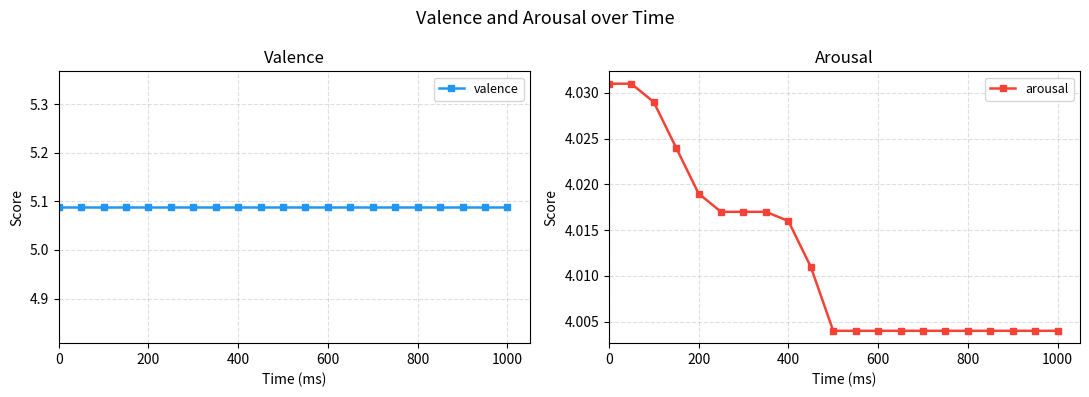

What is the sum of all valence values?

106.8